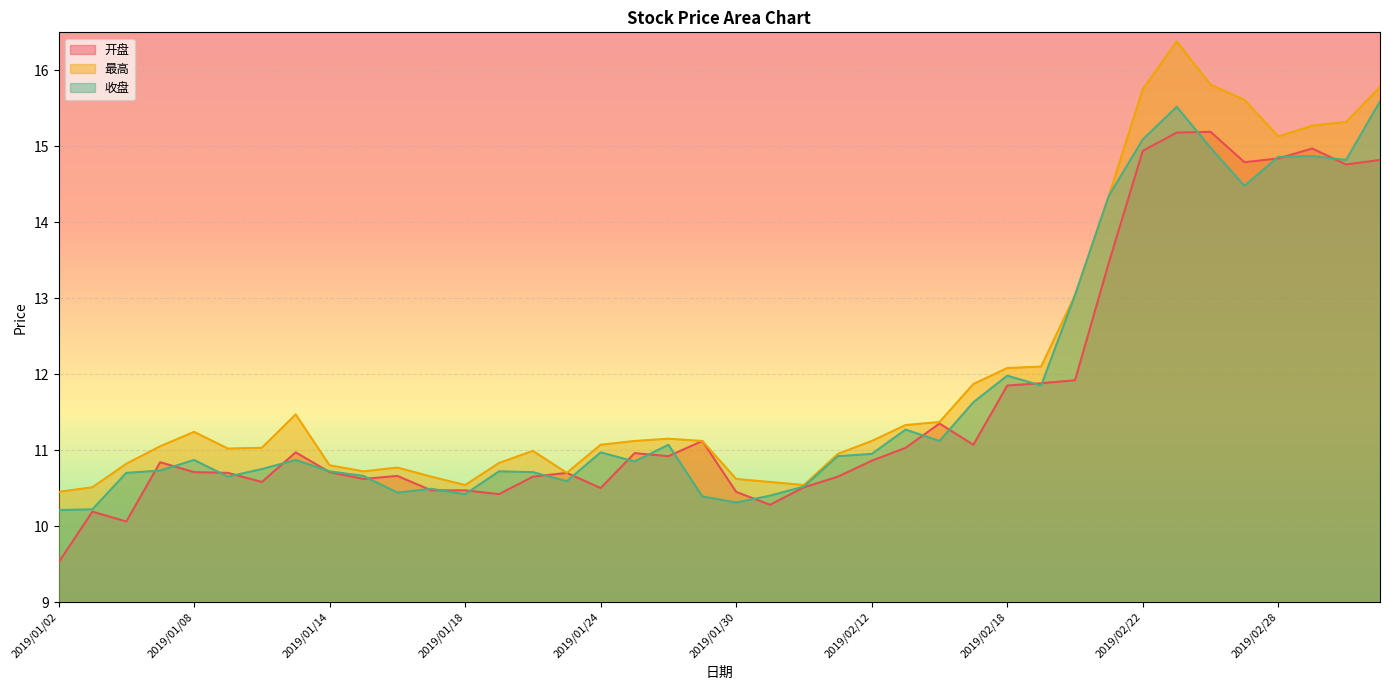

Where is the first local maximum for 收盘?

2019/01/08